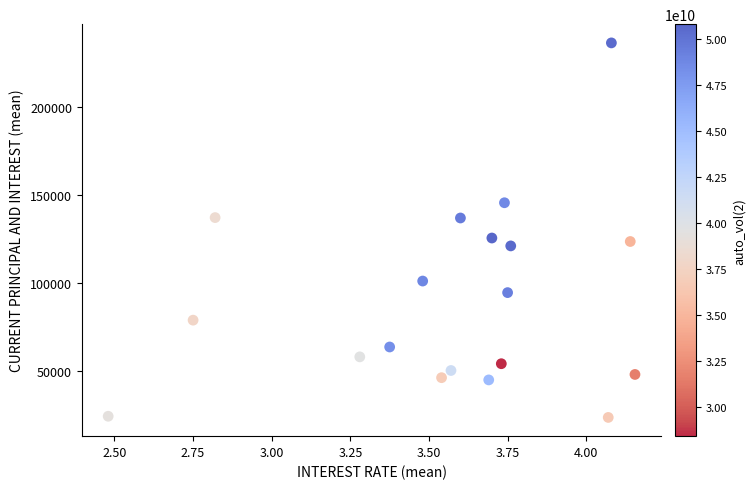

What is the range of X values (max minus min)?

1.7